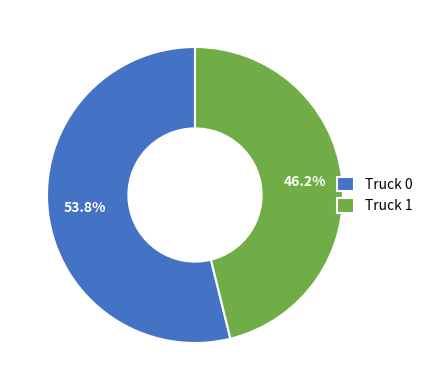

Approximately how many times larger is the value at Truck 0 compared to Truck 1?

1.2